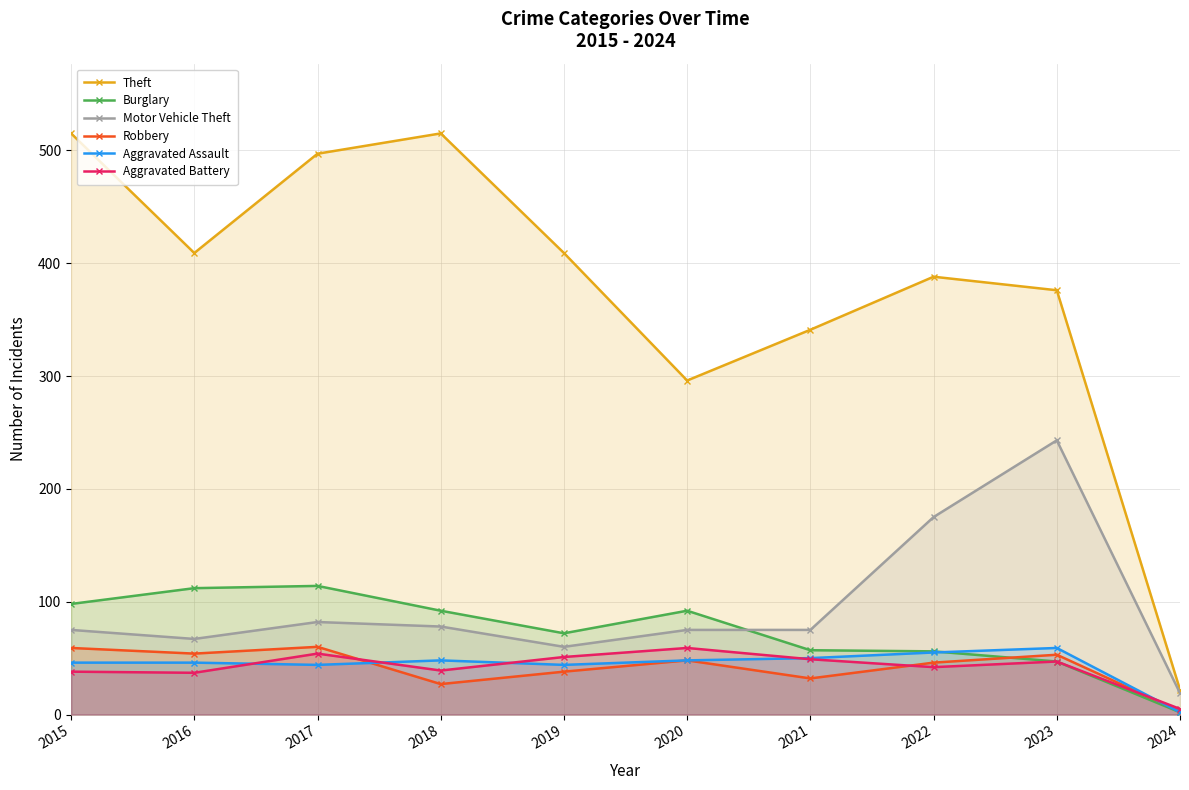

At which category does Aggravated Battery reach its first local valley?

2016